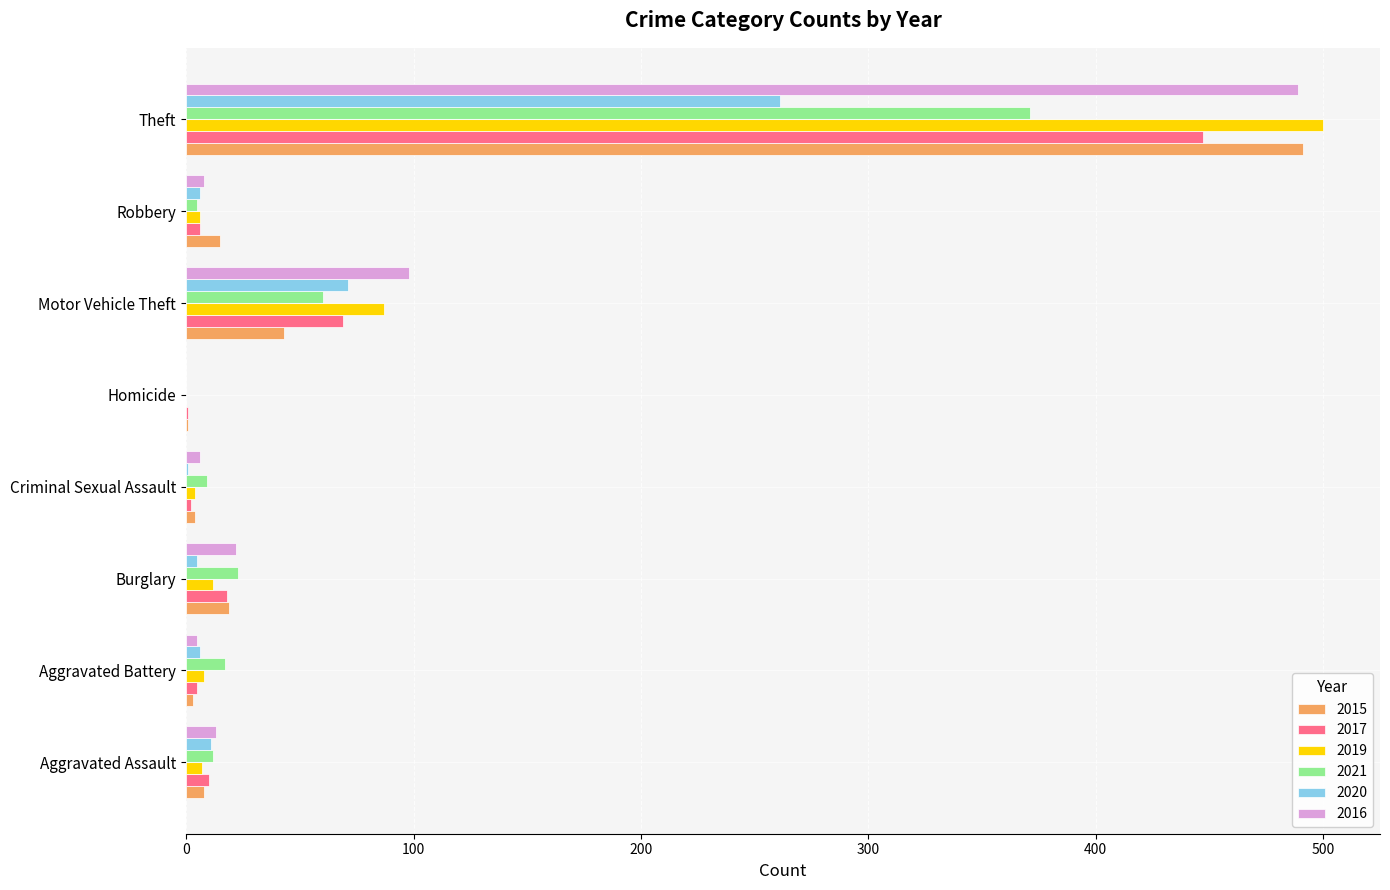

What is the spread (max minus min) of values at Aggravated Battery?

14